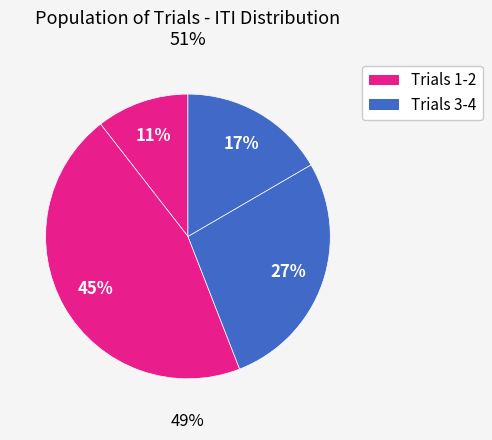

Between Trial 3 and Trial 1, which is larger?

Trial 3